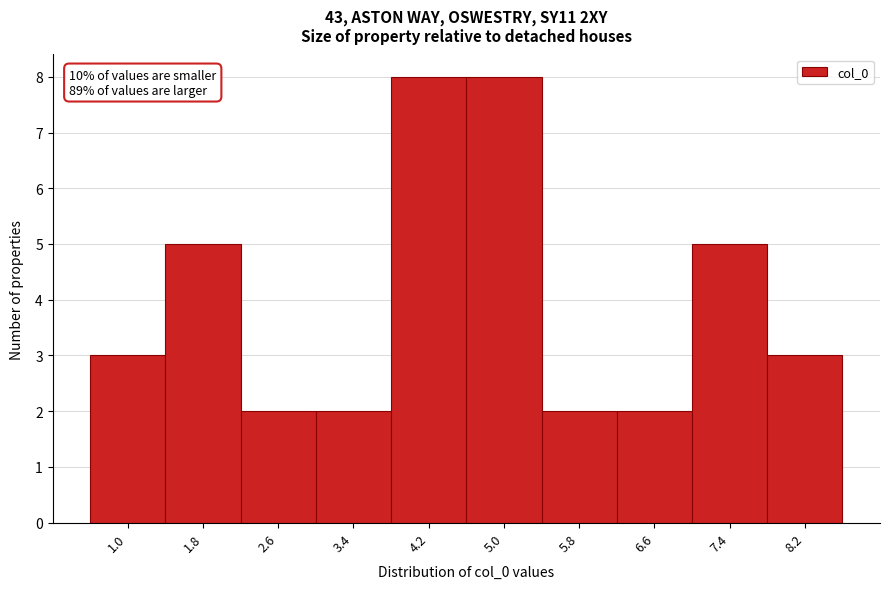

Reading left to right, what are all the values shown in this chart?

3	5	2	2	8	8	2	2	5	3